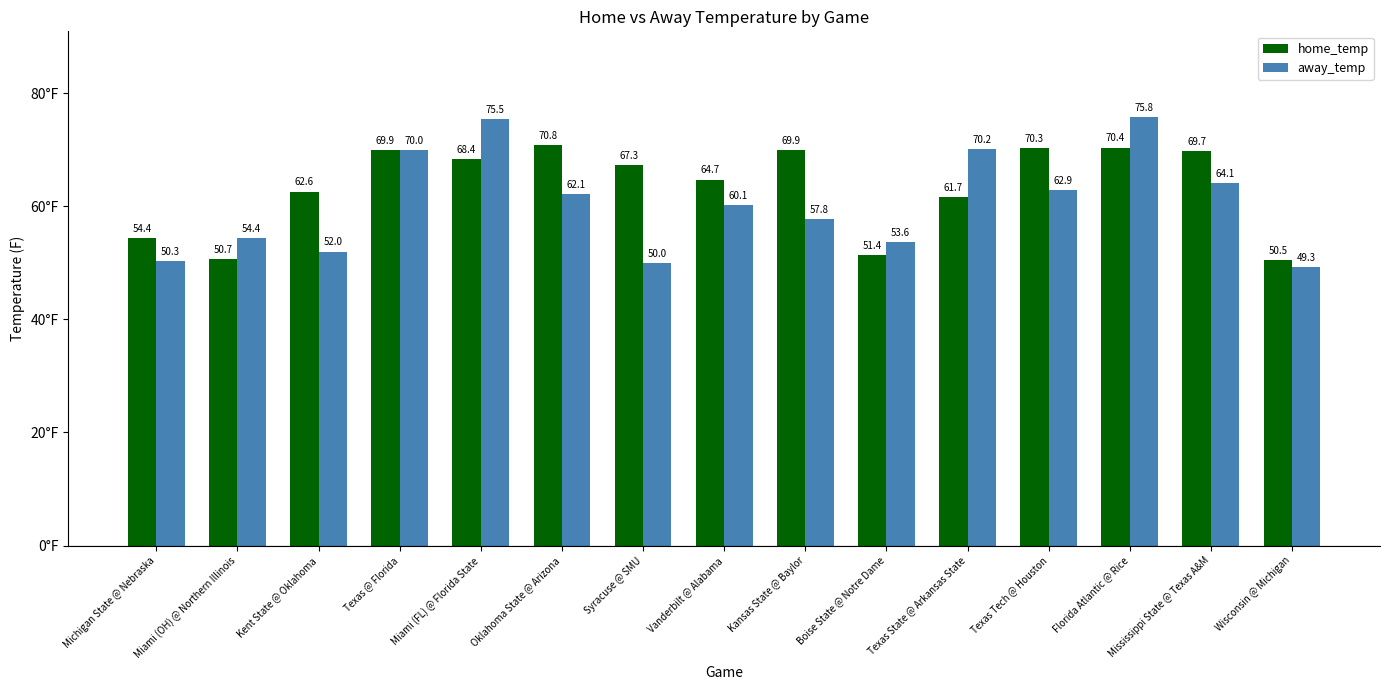

List the series in order of their overall mean, highest first.

home_temp, away_temp